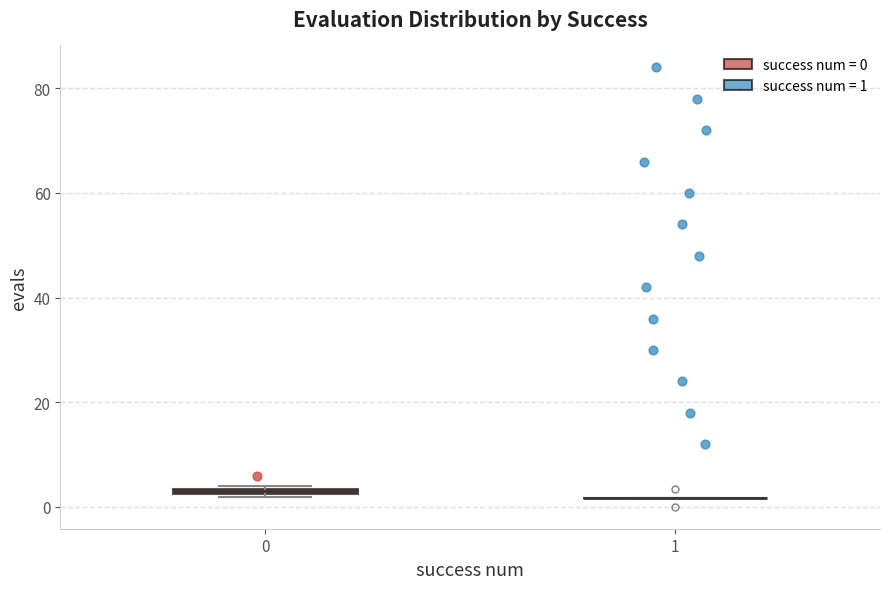

Where is the upper edge of the box at x = 0 on the y-axis? The values are not printed on the chart, so give them approximately, as read against the axis.

4